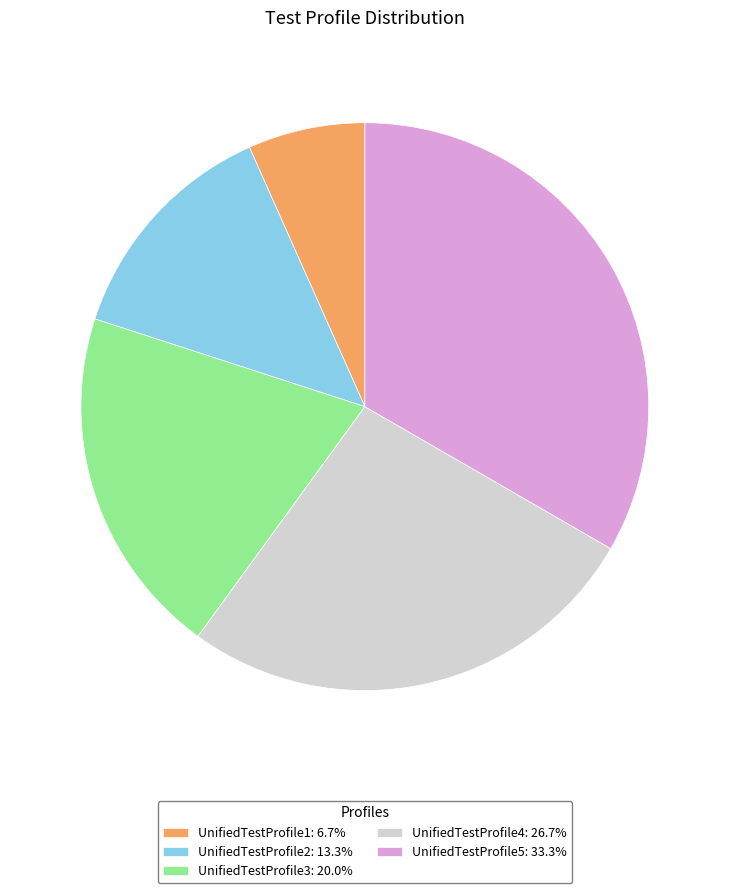

What is the ratio of the value at UnifiedTestProfile1 to the value at UnifiedTestProfile5?

0.2